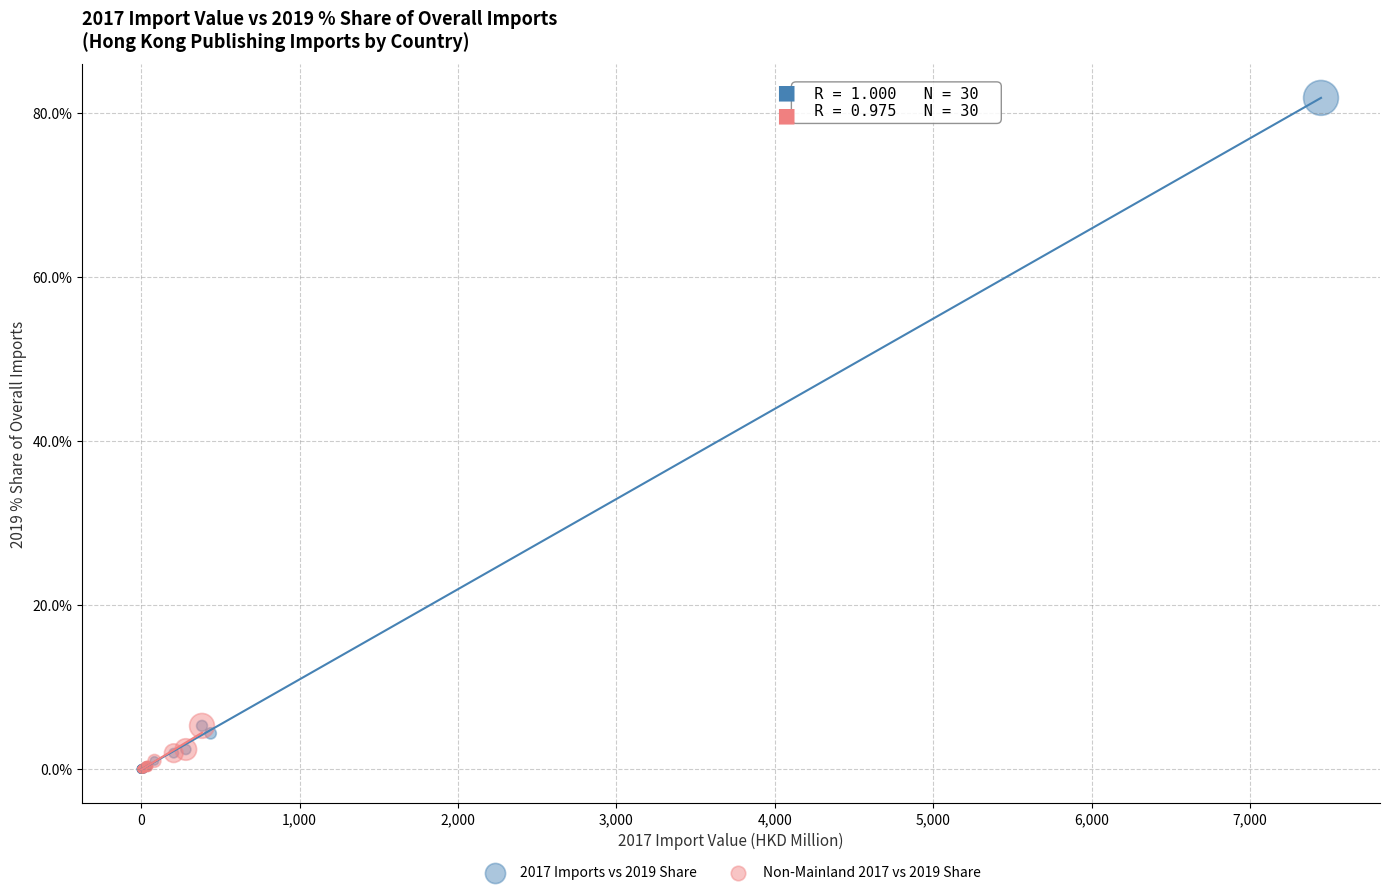

Which series has the widest spread of Y values?

2017 Imports vs 2019 Share